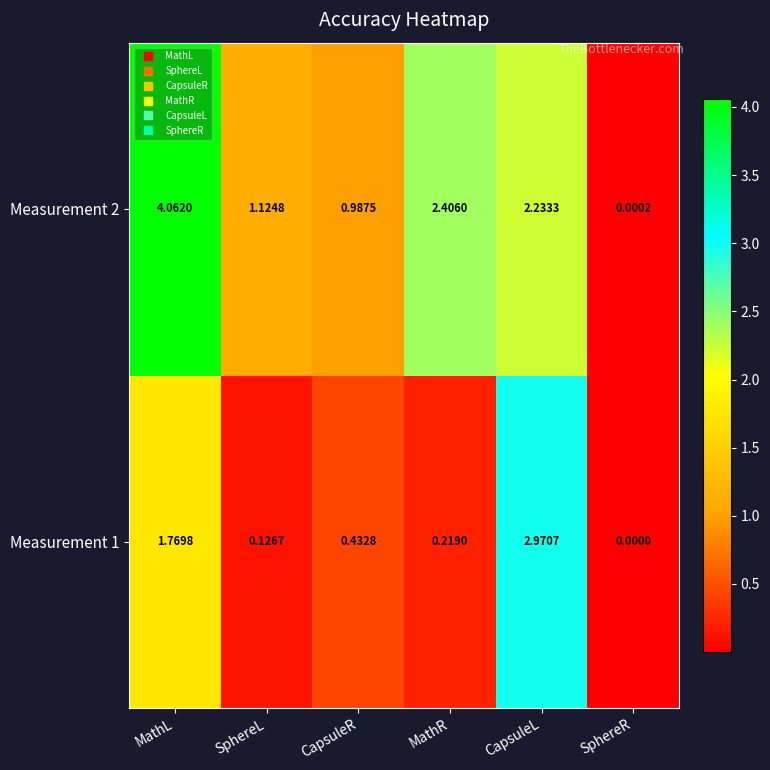

Where is Measurement 2 nearest to the value 2?

CapsuleL